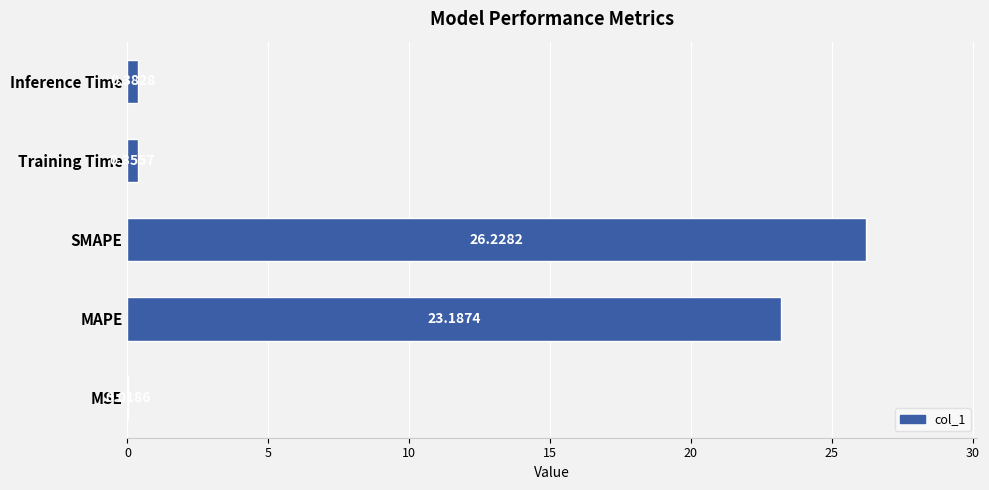

Are the bars horizontal?

Yes